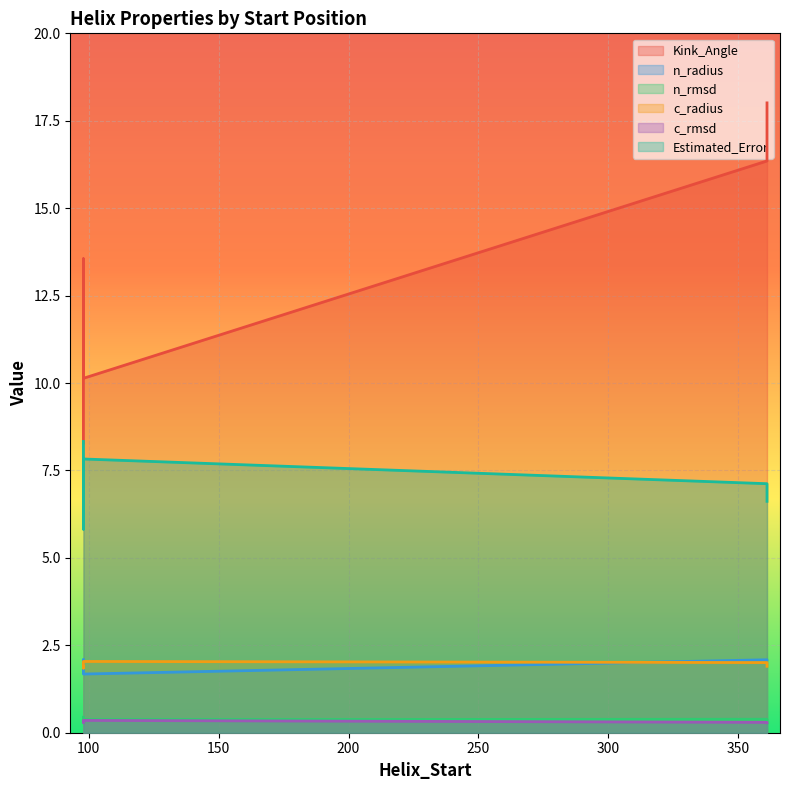

The value of n_radius at 361 is 2.1. True or false?

True